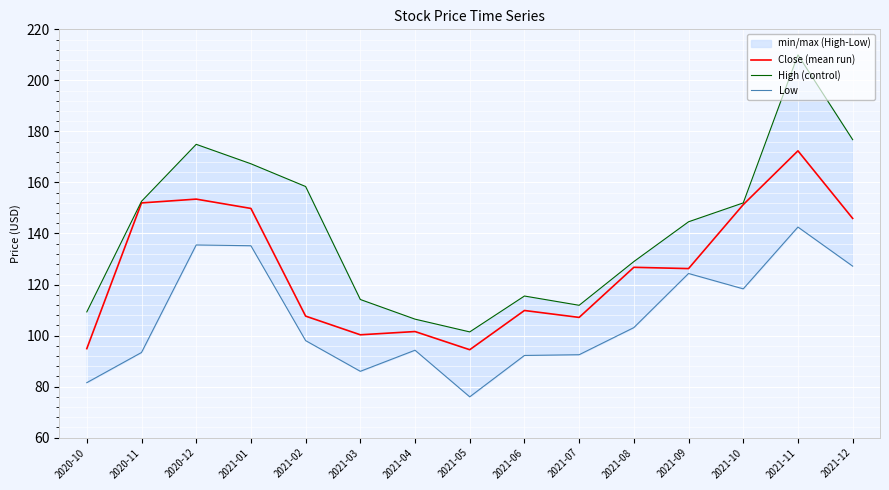

True or false: Close (mean run) and High (control) intersect in this chart.

False